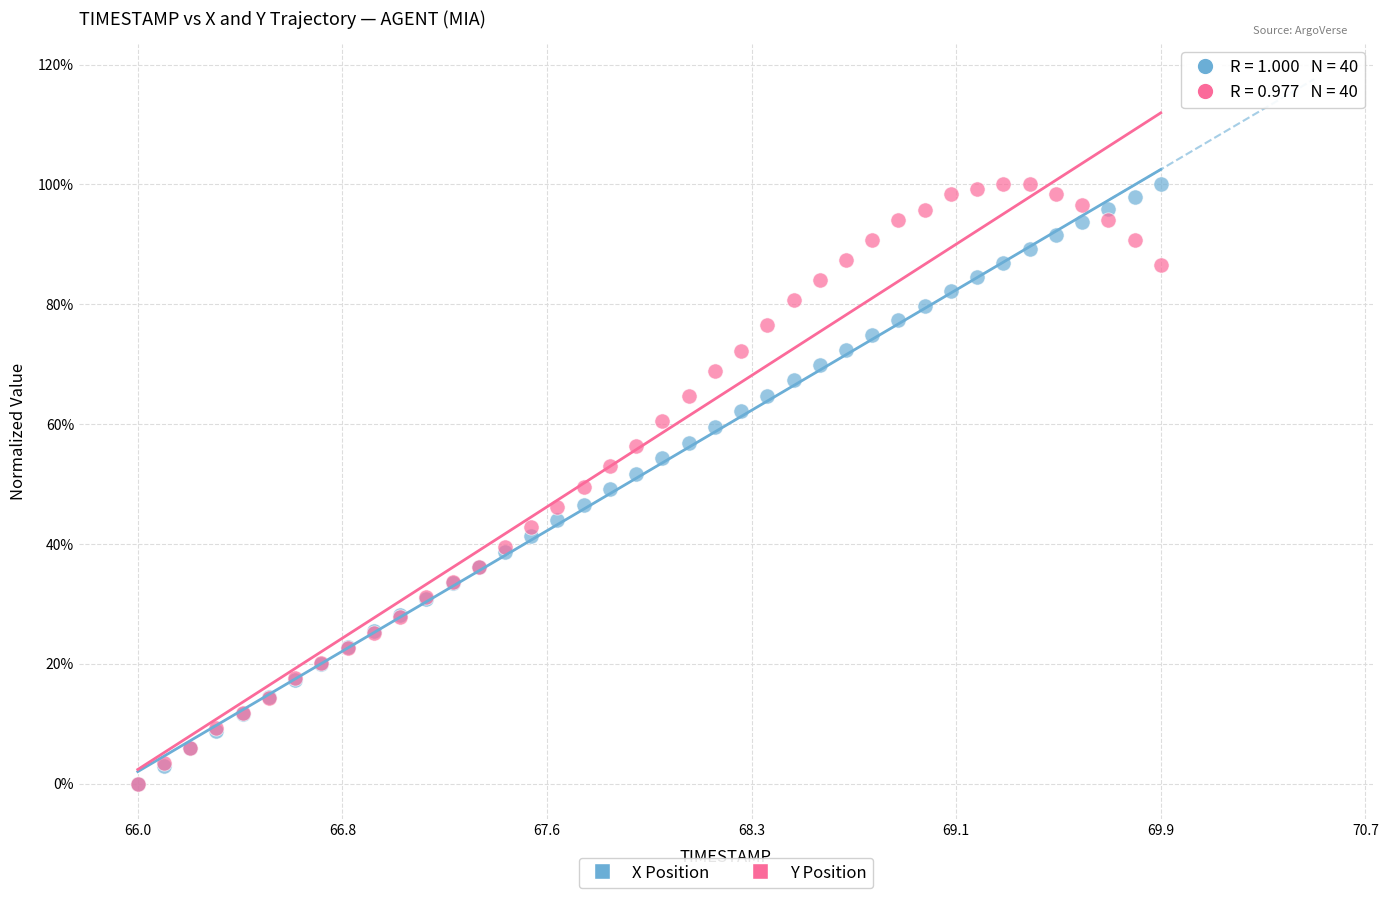

What are all the series names shown in the legend?

X Position, Y Position